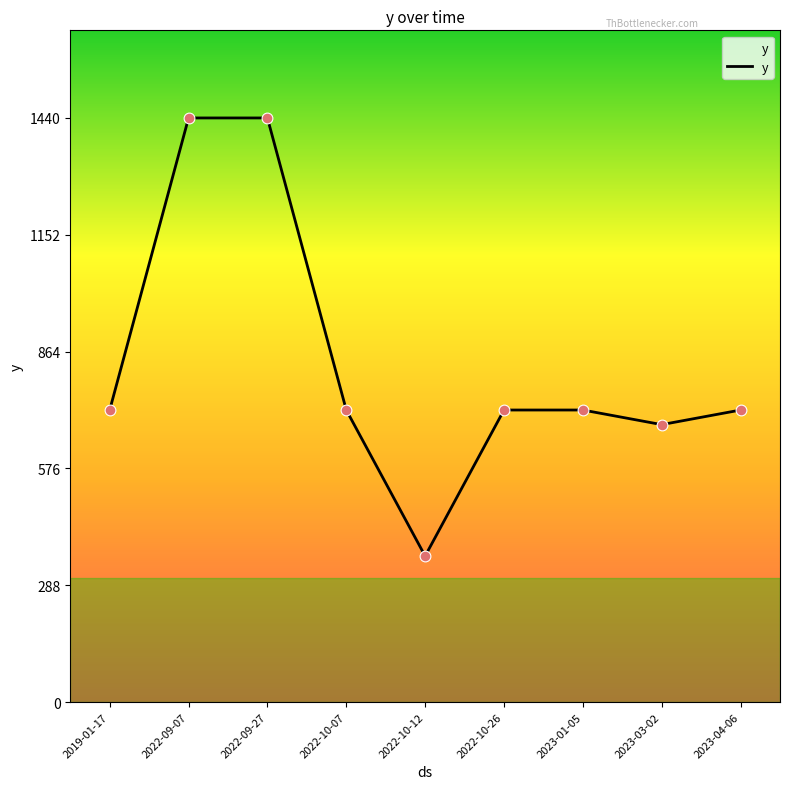

Approximately how many times larger is the value at 2019-01-17 compared to 2023-04-06?

1.0